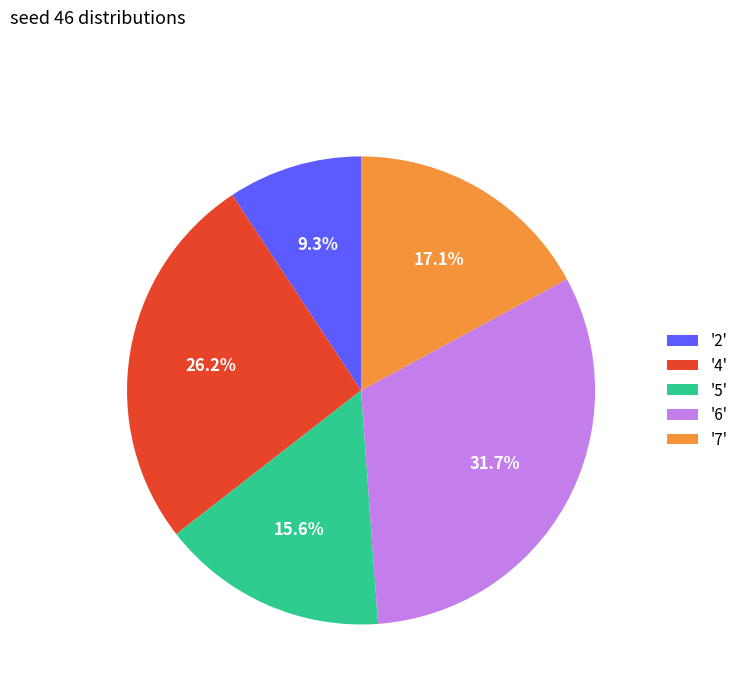

Rank the categories by value from highest to lowest.

'6', '4', '7', '5', '2'